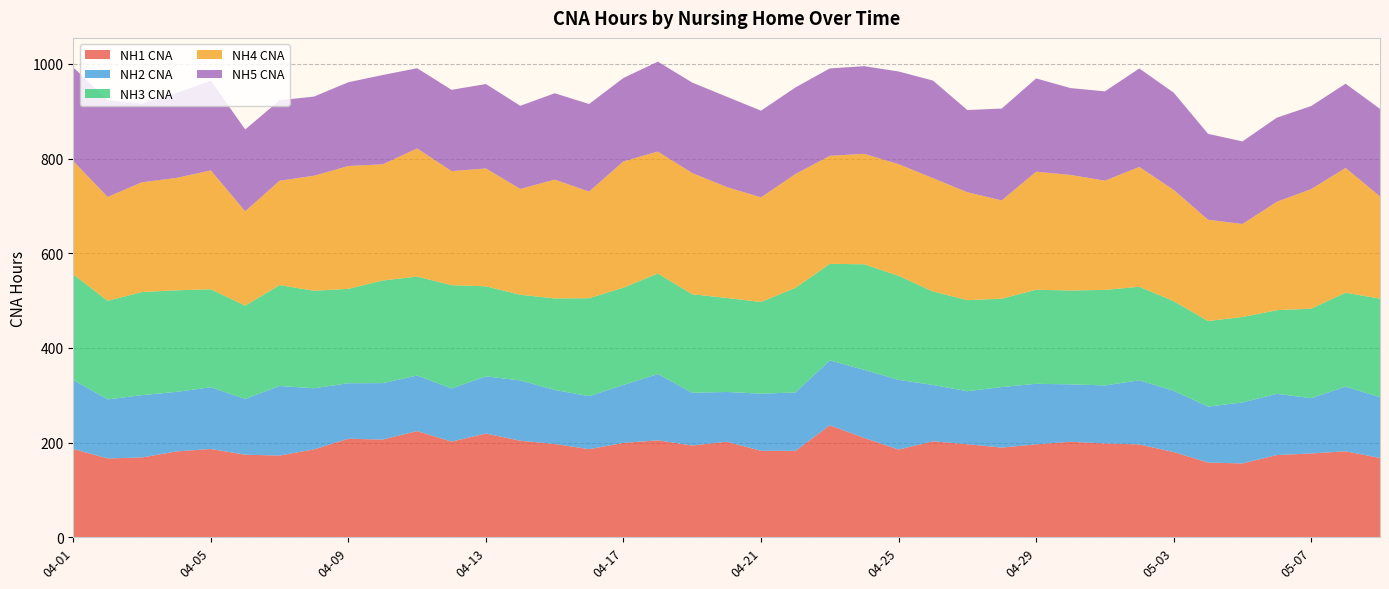

Reading left to right, extract all data points from this chart.

NH1 CNA: 186.3	166.4	168.5	181.2	186.4	174.3	172.6	185.6	208.1	206.2	224.3	202.0	219.0	203.8	197.0	186.1	199.2	204.7	193.8	201.7	182.6	182.4	236.4	209.8	185.2	202.6	196.5	189.4	196.2	201.6	198.2	196.0	179.9	157.7	155.9	173.6	176.9	181.6	167.5
NH2 CNA: 145.8	124.8	131.7	125.8	130.4	117.9	146.9	129.1	117.2	119.4	117.4	112.3	120.8	127.5	114.1	112.0	122.5	140.0	111.5	105.1	120.6	123.4	137.2	143.8	147.3	119.1	111.9	127.9	127.9	121.4	122.5	135.5	129.4	118.2	128.9	129.4	116.8	136.6	128.4
NH3 CNA: 223.2	208.3	217.9	214.6	207.1	197.1	213.2	206.1	199.4	216.9	209.0	218.2	190.4	180.9	193.4	207.0	205.6	212.5	208.1	198.8	193.8	221.1	204.0	223.2	219.8	197.5	192.4	186.8	198.7	198.4	201.8	197.7	189.5	180.8	180.5	176.7	189.2	198.6	208.2
NH4 CNA: 239.4	219.4	232.0	237.5	251.1	199.4	220.6	243.0	259.6	245.4	270.8	241.1	249.0	223.6	251.0	225.3	266.8	257.6	256.3	234.3	221.0	240.4	228.3	233.3	236.0	239.5	228.1	207.6	249.5	244.2	230.8	253.2	235.0	214.0	196.6	229.1	252.6	263.6	215.9
NH5 CNA: 198.1	204.4	166.2	179.2	189.5	172.8	170.1	167.2	177.0	188.8	169.5	171.8	178.4	175.7	182.5	185.0	176.2	190.0	191.0	190.9	183.2	183.0	184.8	185.2	195.8	206.2	173.7	194.2	197.0	183.5	188.8	208.0	205.5	181.5	174.5	177.8	175.5	178.0	185.0